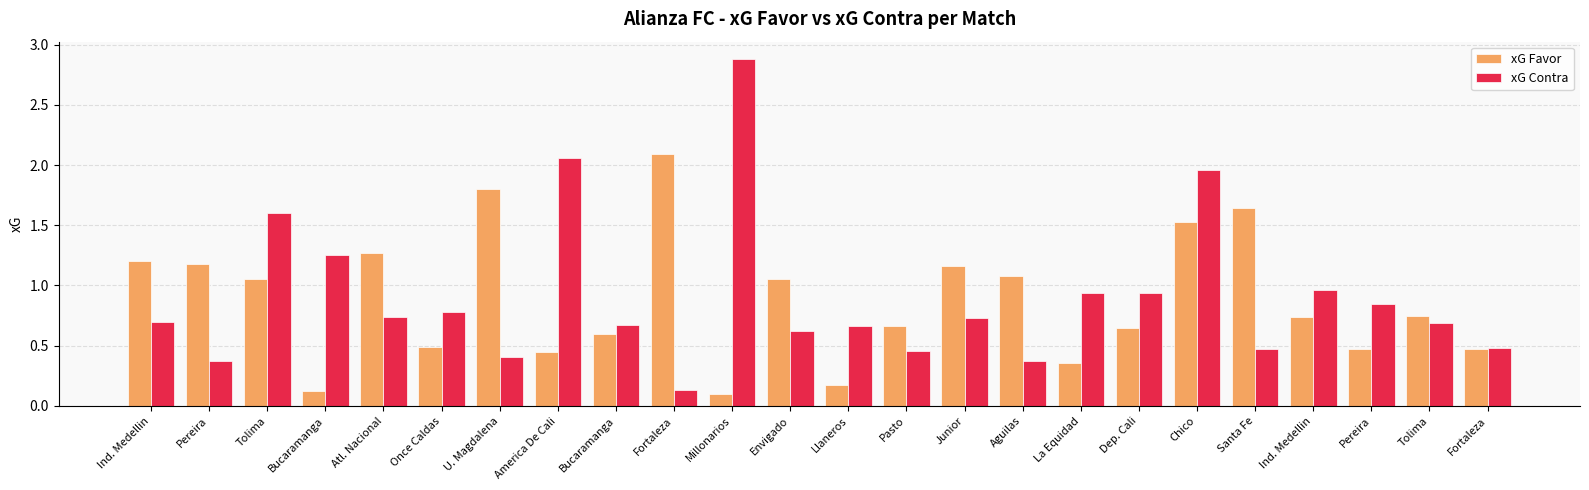

How many groups of bars are there?

24